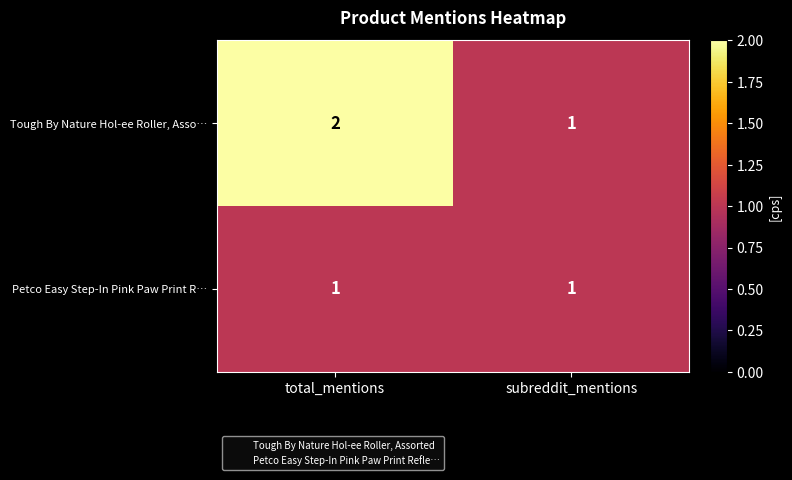

How many distinct data groups are displayed?

2